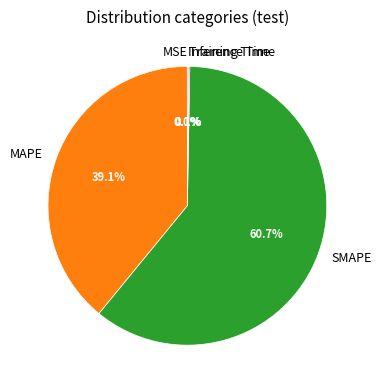

Which category has the biggest portion of the pie?

SMAPE